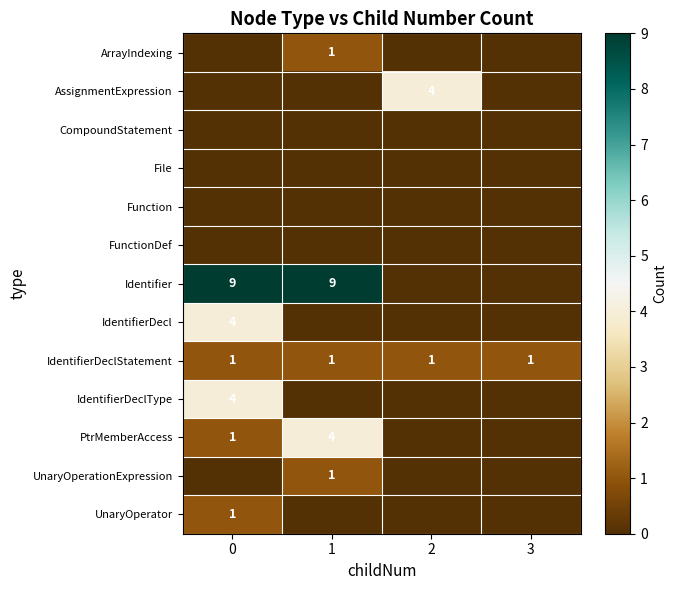

True or false: IdentifierDeclStatement has a value of 1 at 1.

True